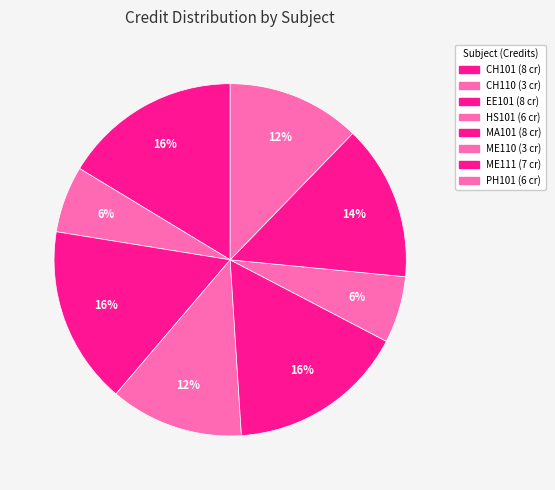

Between PH101 and HS101, which is larger?

PH101